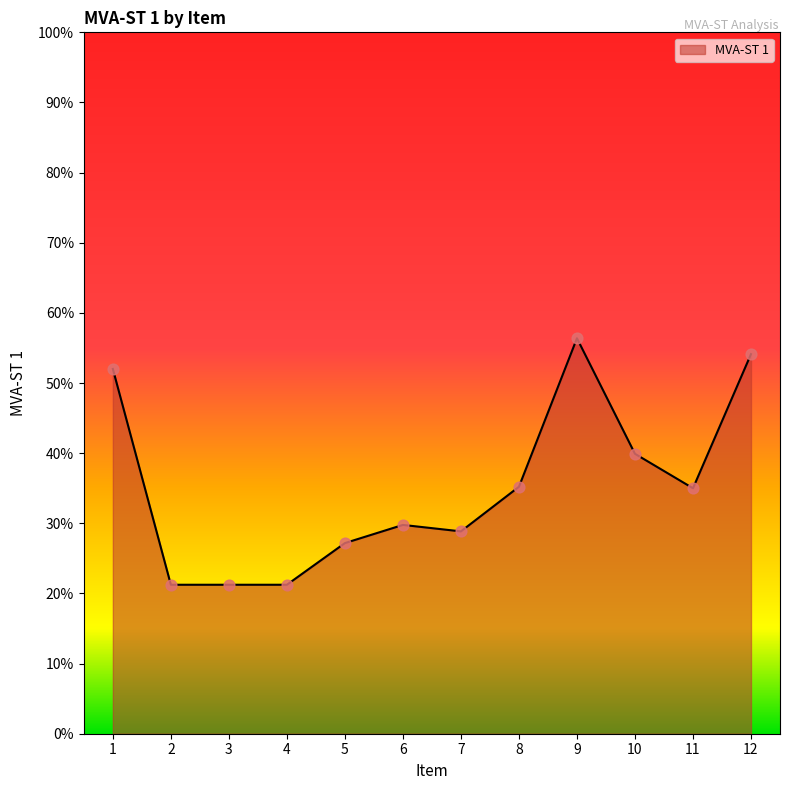

What is the change in value from 4 to 9?

+0.4